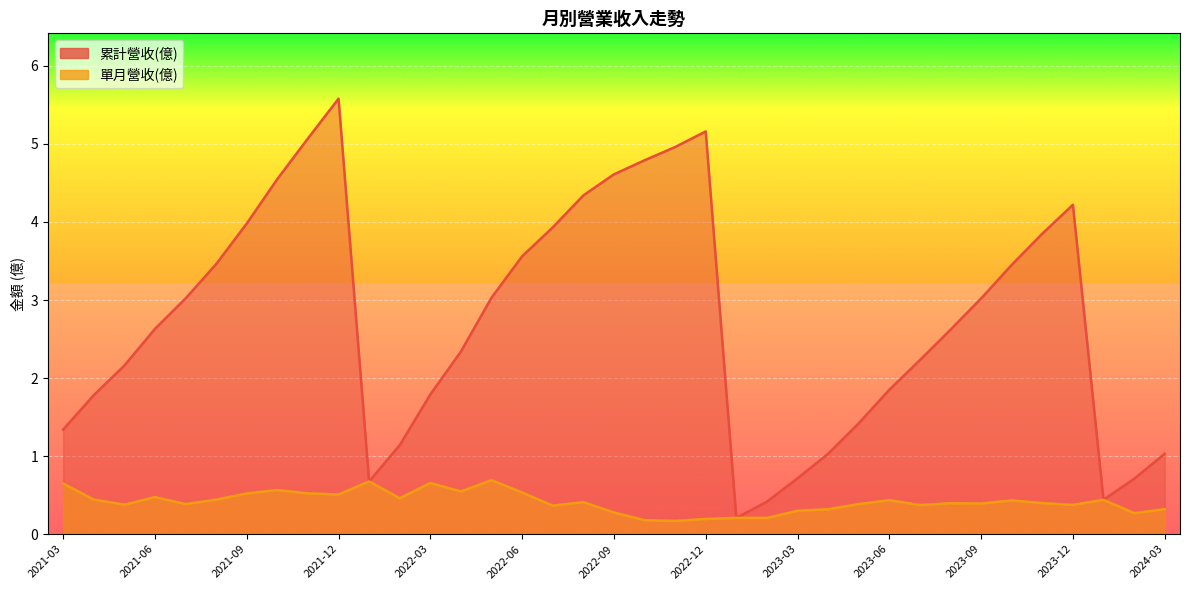

True or false: 單月營收(億) and 累計營收(億) cross at least once.

False